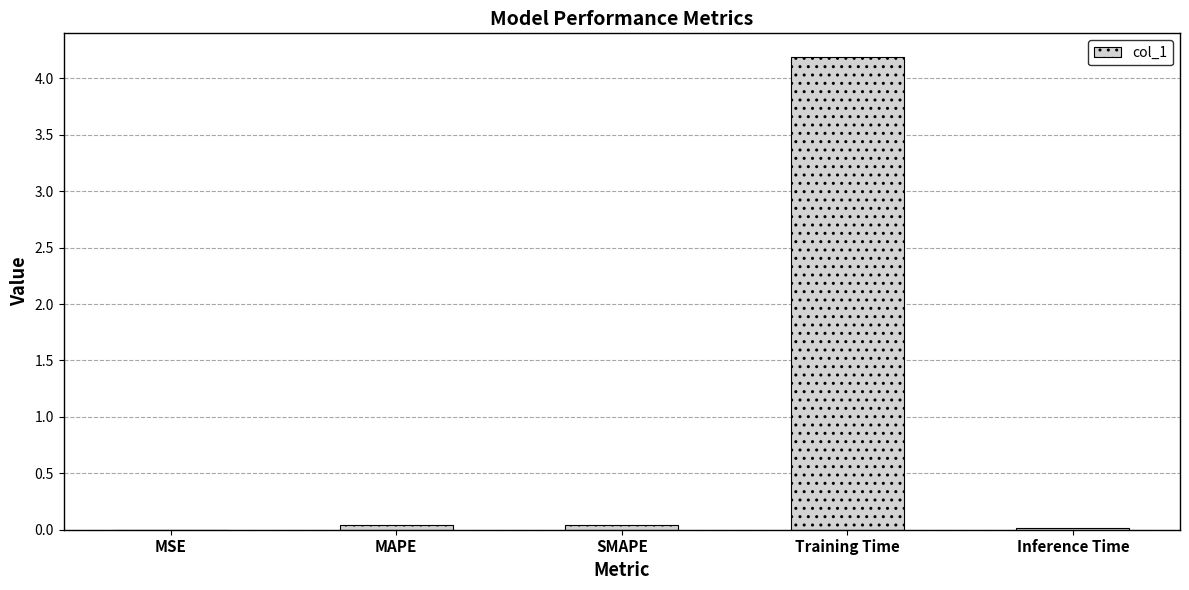

Which has a higher value, MAPE or Training Time?

Training Time